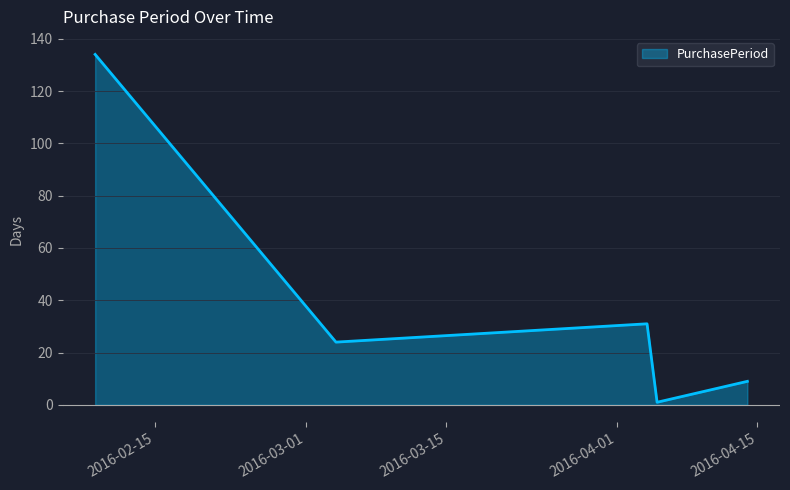

What is the greatest value displayed?

134